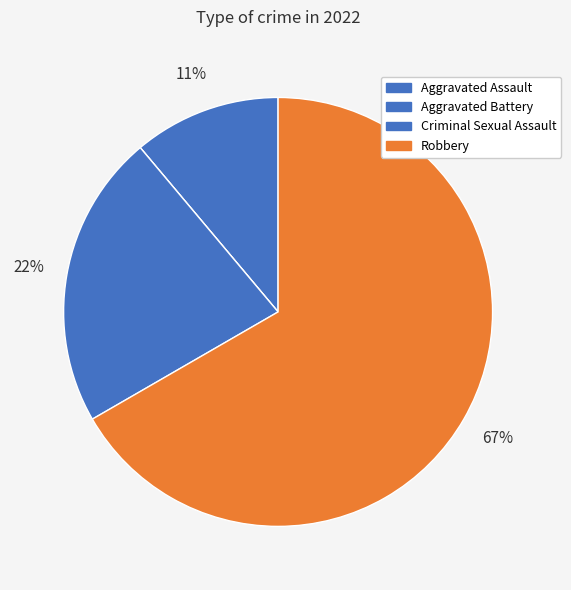

The Aggravated Assault slice represents 11% of the pie. True or false?

True